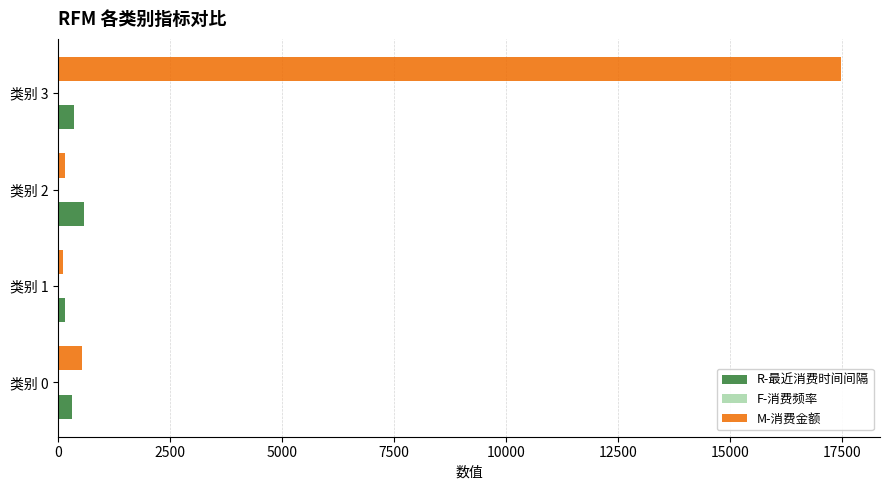

At which category is the sum across all series the highest?

类别 3